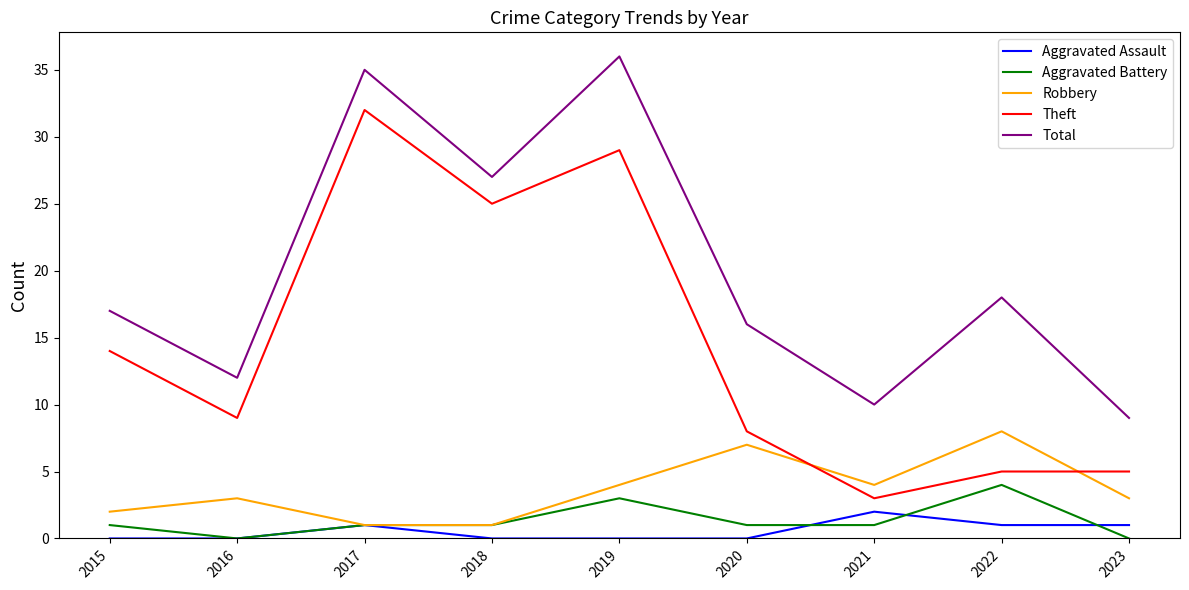

The Theft series shows 13 at 2016. True or false?

False